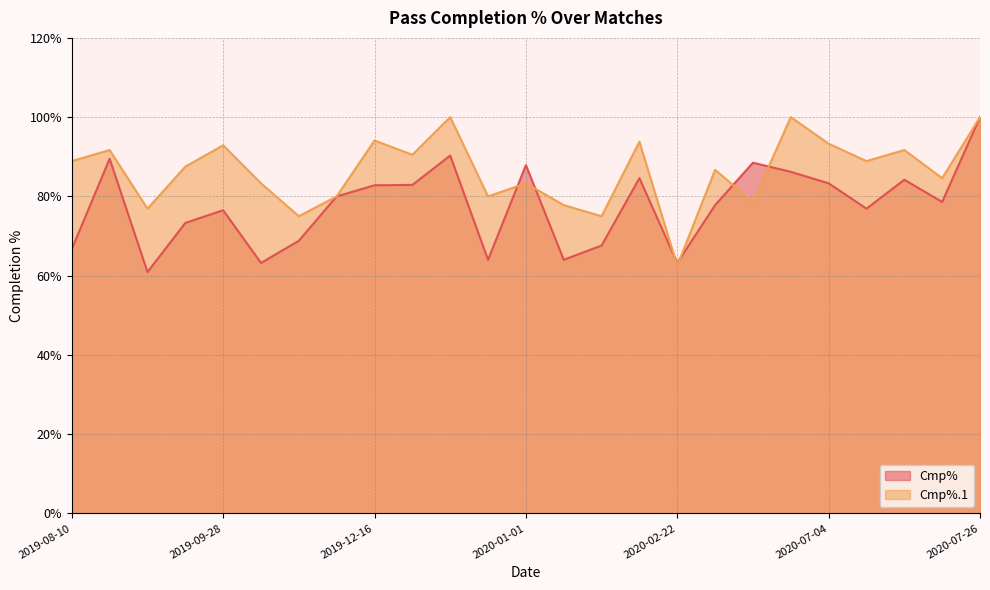

True or false: Cmp%.1 has a value of 135.6 at 2019-09-28.

False